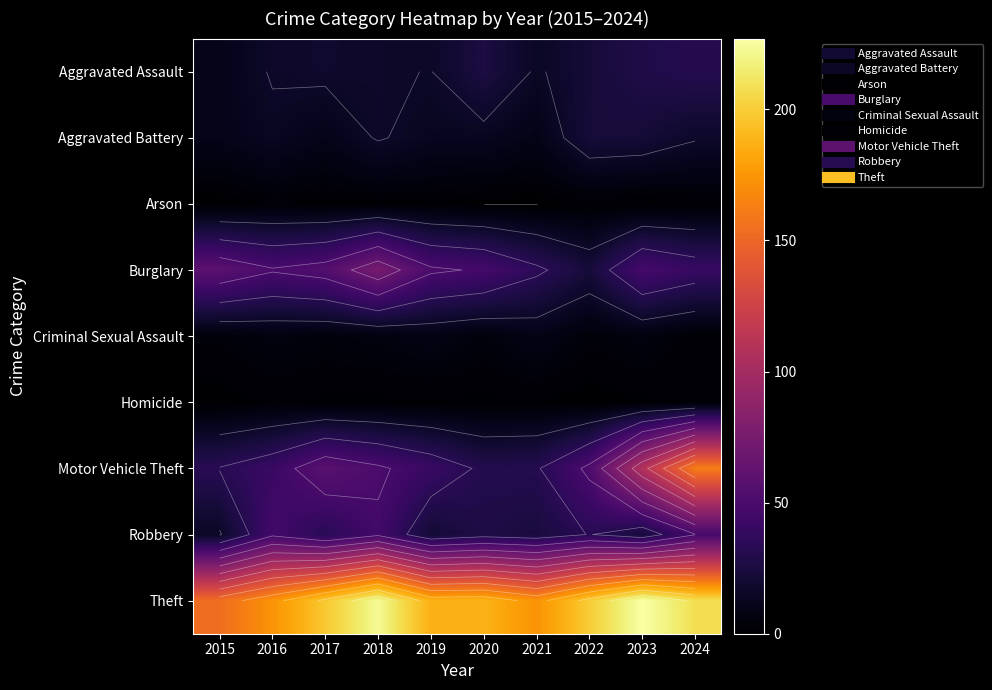

At 2017, list the series in order from largest to smallest.

Theft, Motor Vehicle Theft, Burglary, Robbery, Aggravated Assault, Aggravated Battery, Criminal Sexual Assault, Arson, Homicide